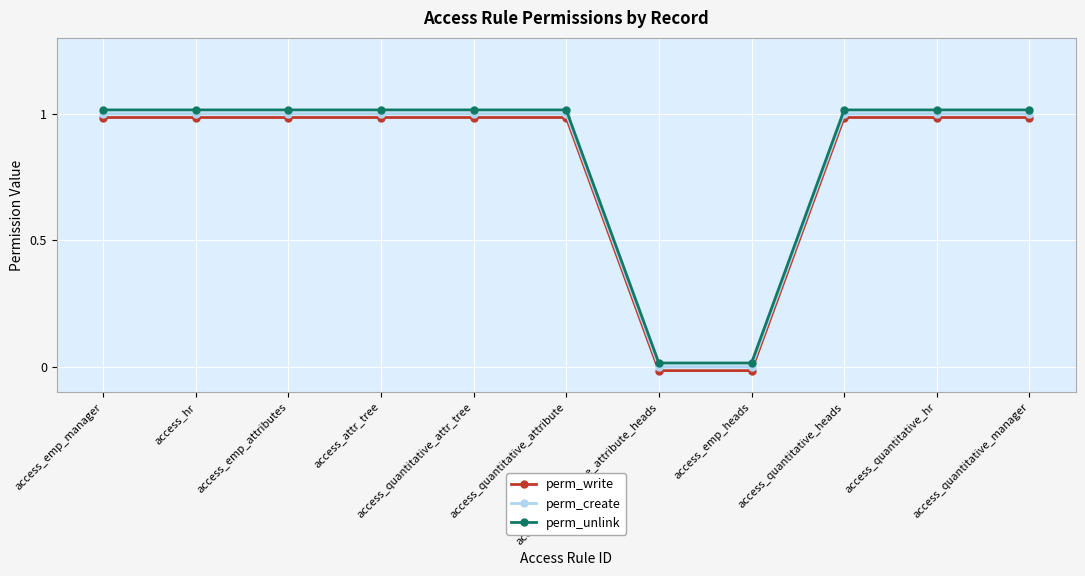

What is the label of the 6th point from the left?

access_quantitative_attribute